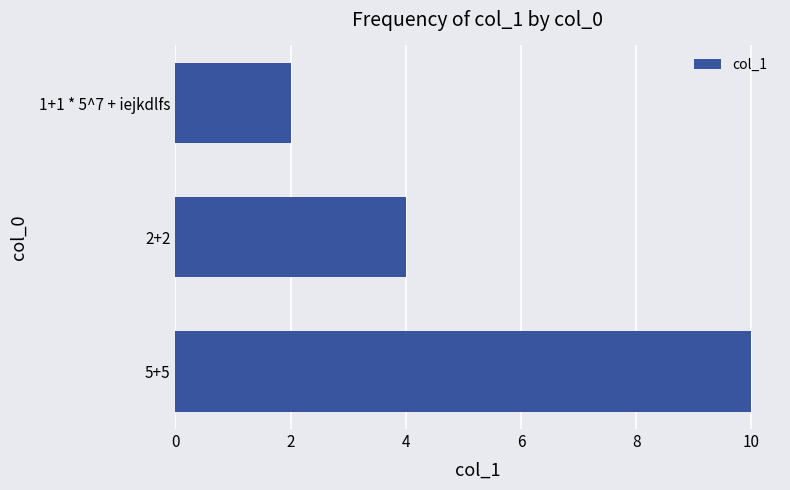

What is the change in value from 1+1 * 5^7 + iejkdlfs to 2+2?

+2